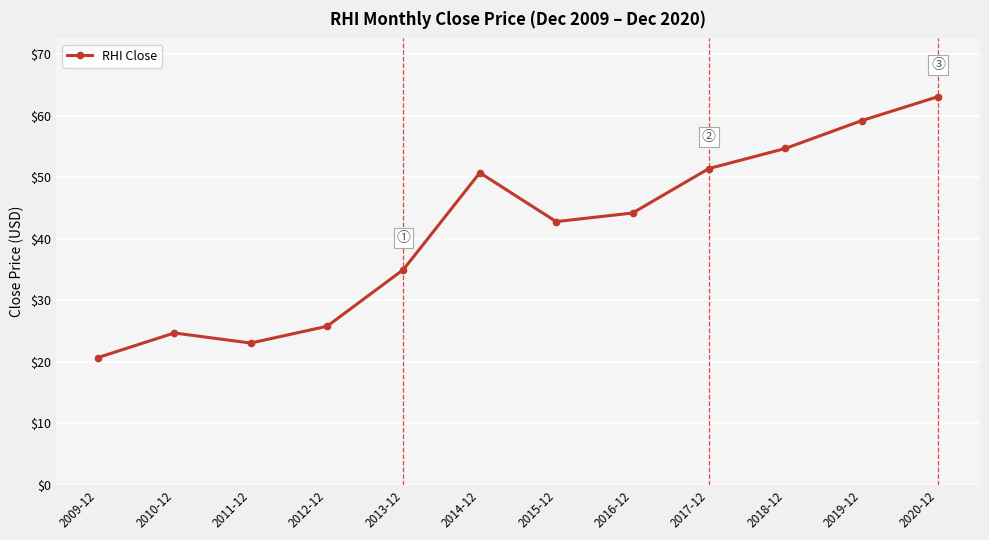

What is the change in value from 2011-12 to 2015-12?

+19.7